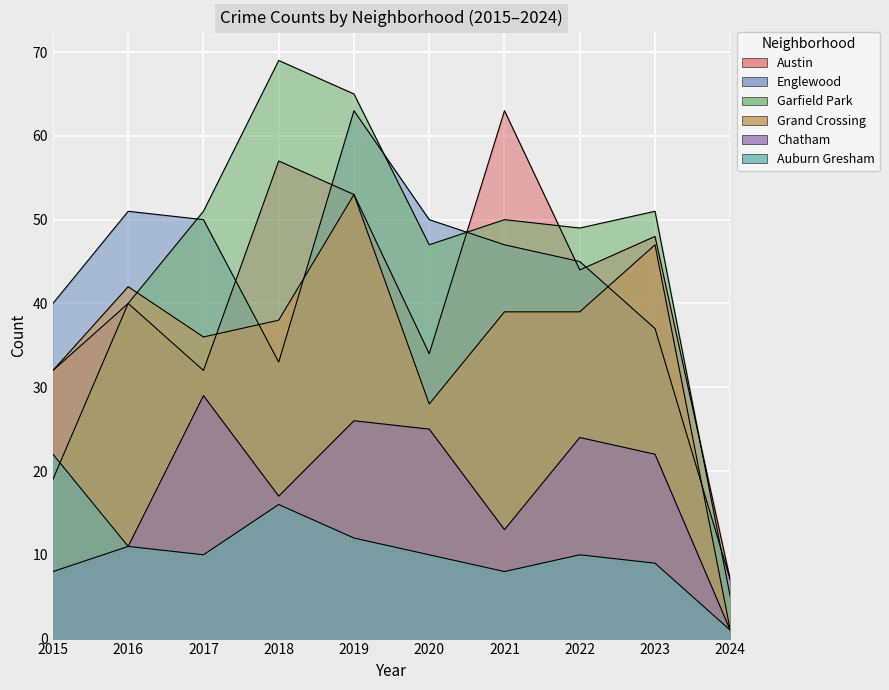

What is the total value across all series at 2018?

230